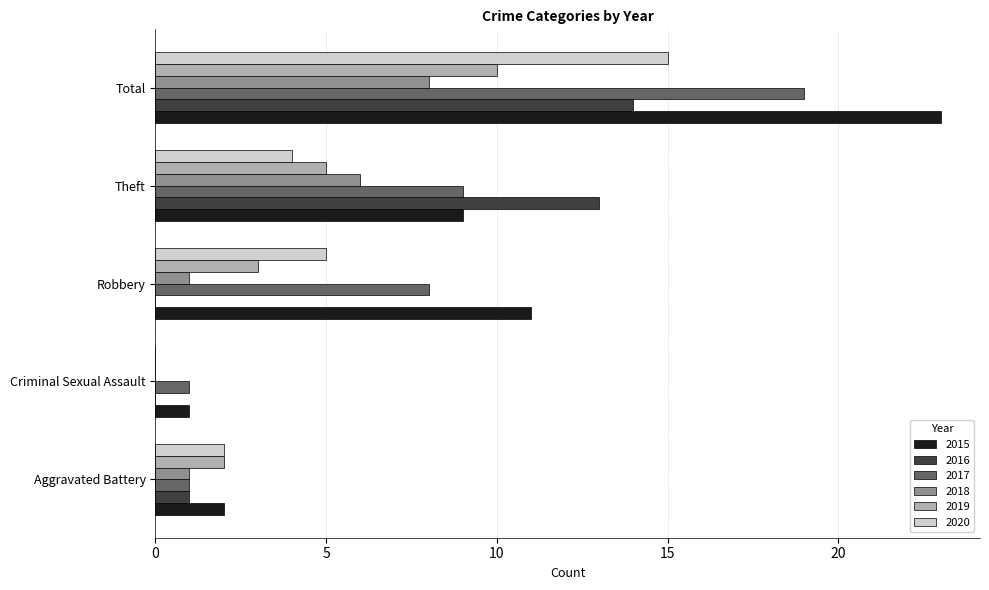

True or false: 2017 has a value of 27 at Total.

False